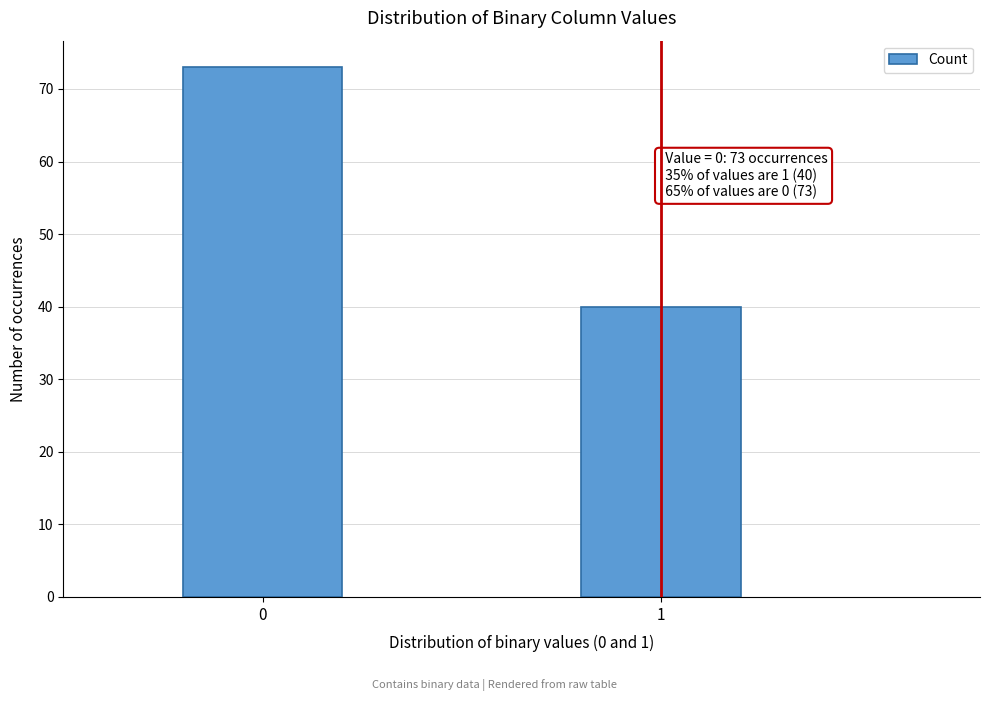

Reading left to right, what are all the values shown in this chart?

73	40